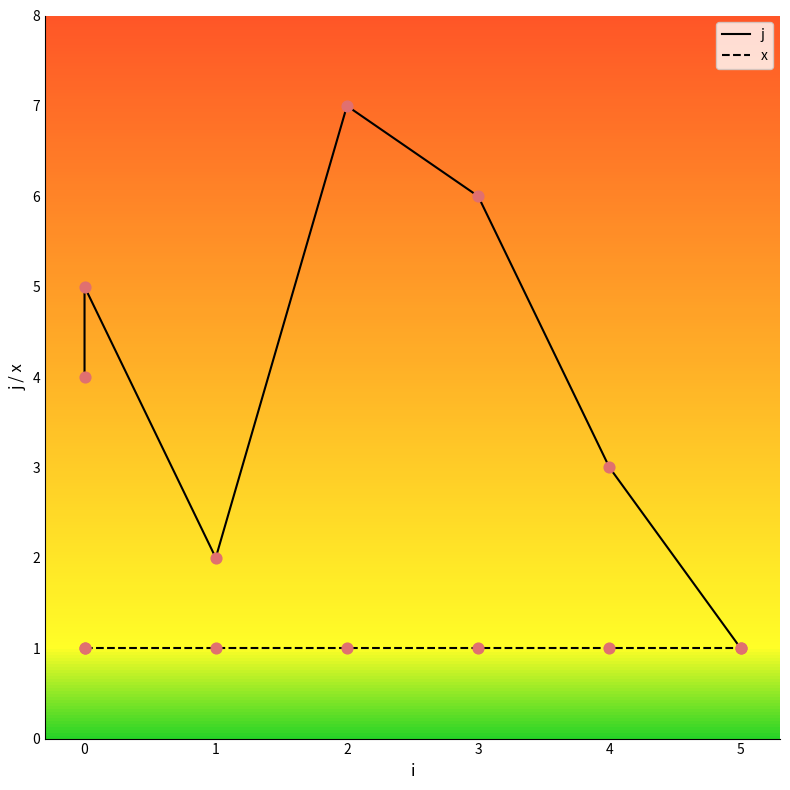

Which series reaches the minimum Y coordinate?

j